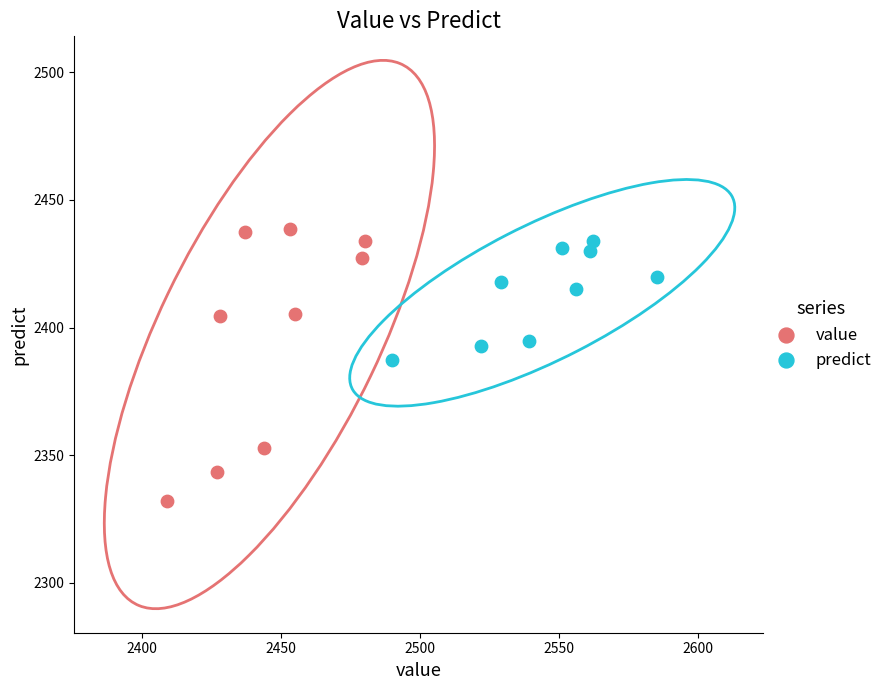

Which series contains the lowest Y value?

value